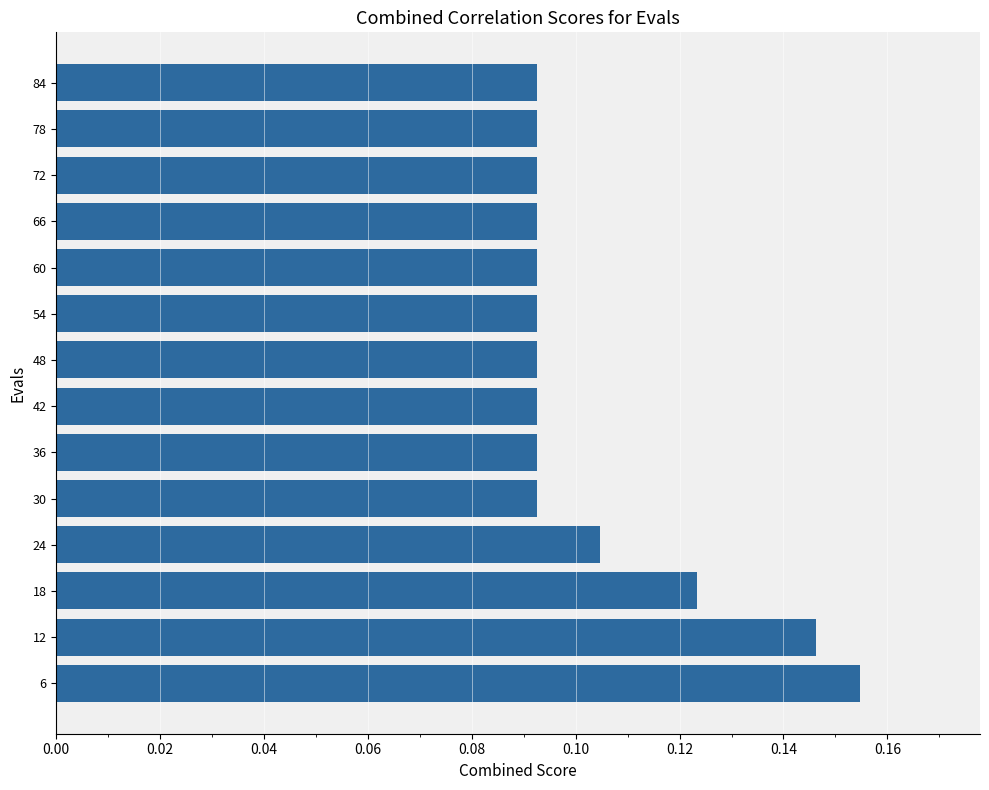

Which category has the highest value across all series?

6